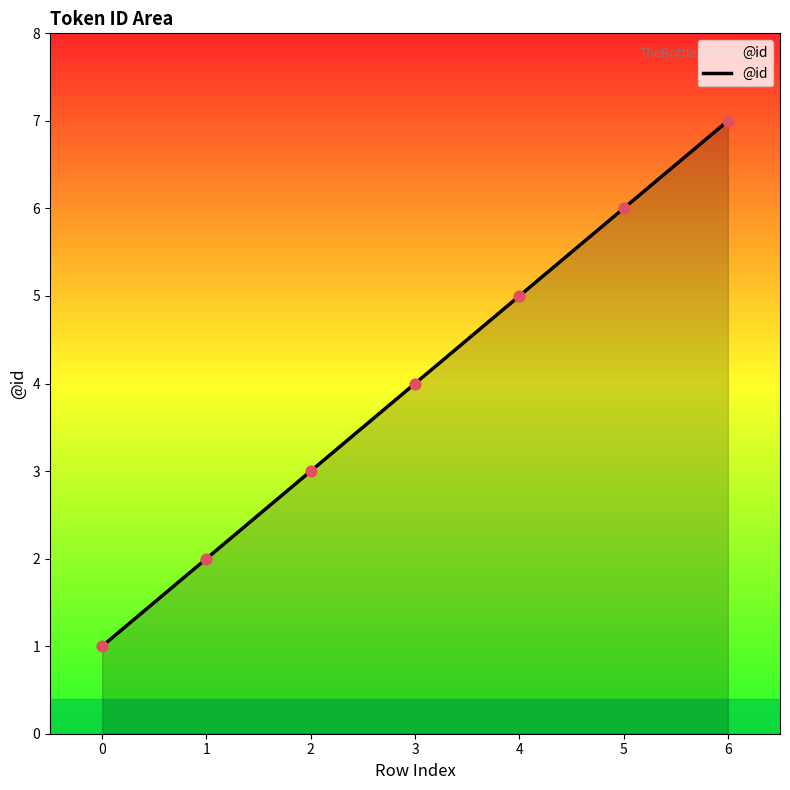

Approximately how many times larger is the value at 5 compared to 3?

1.5